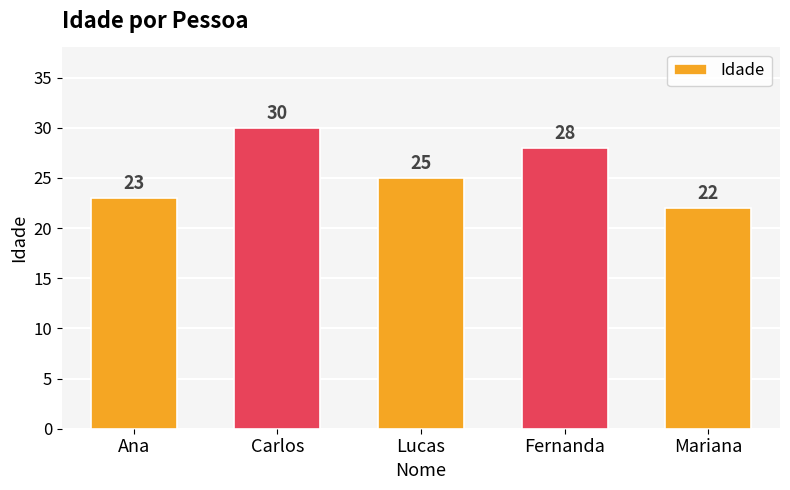

How many values are between 23 and 28?

3